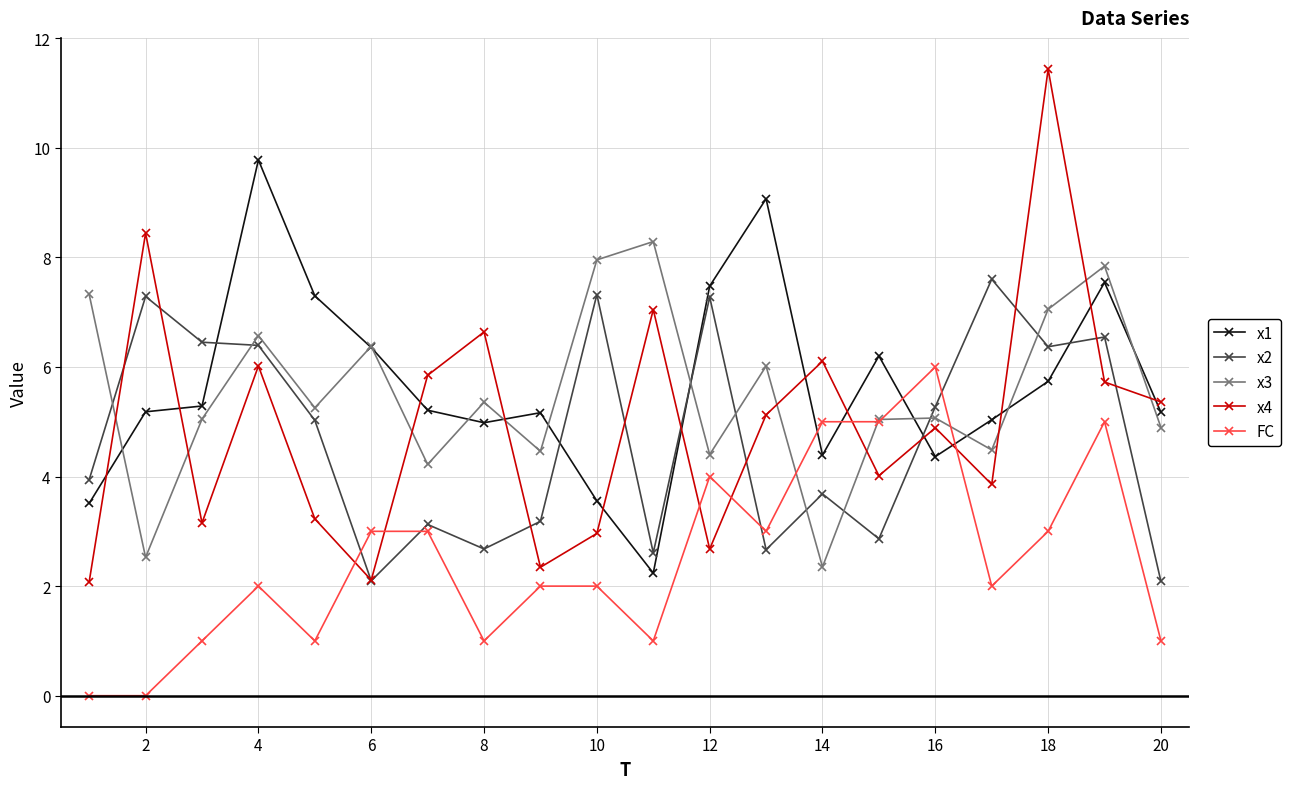

What are all the series names shown in the legend?

x1, x2, x3, x4, FC